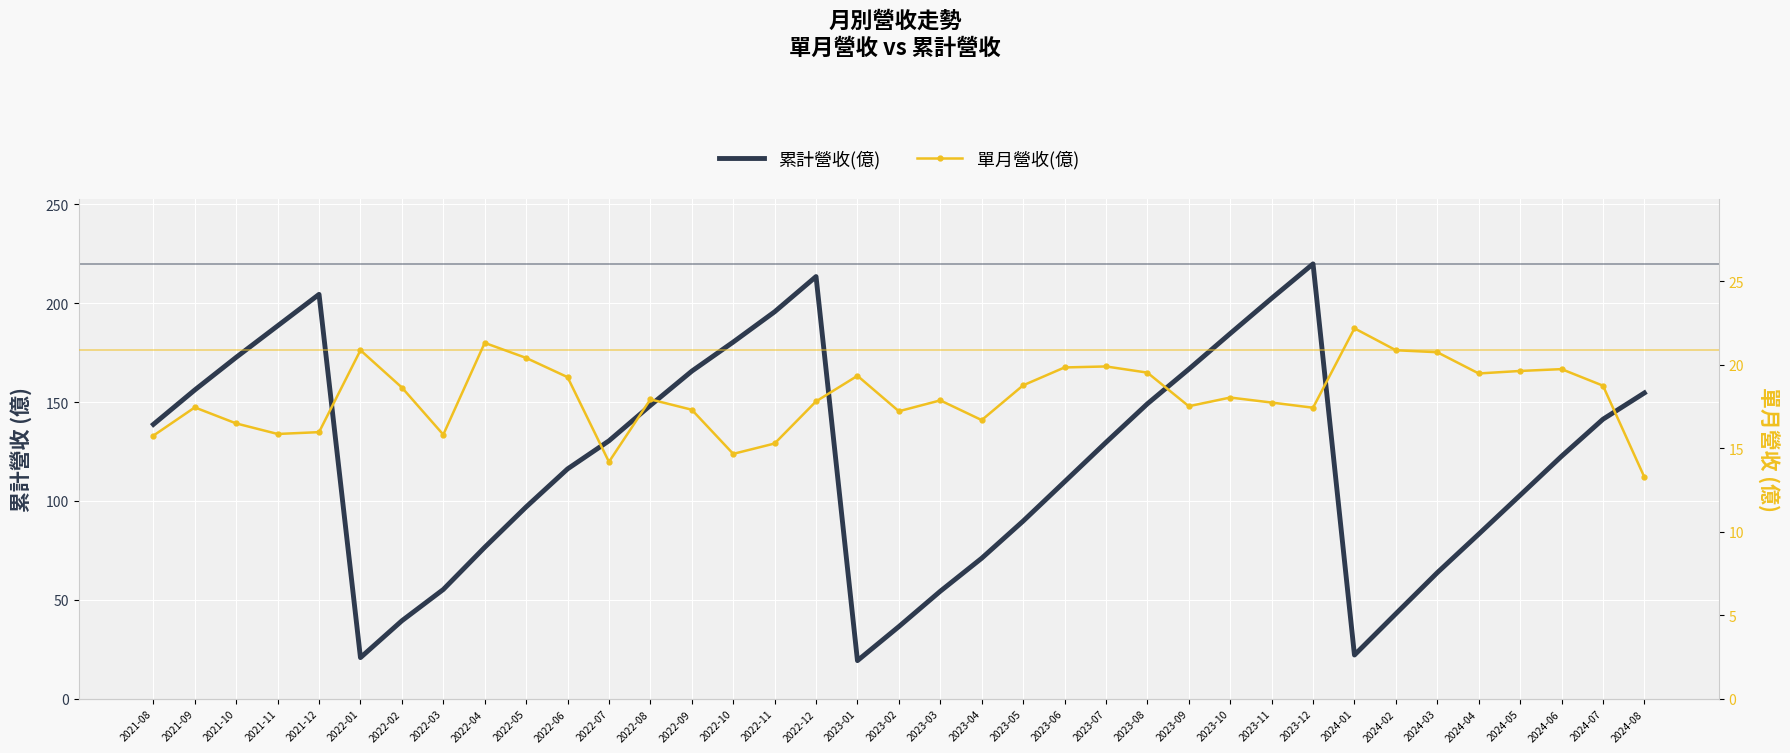

Where is the first local maximum for 單月營收(億)?

2021-09